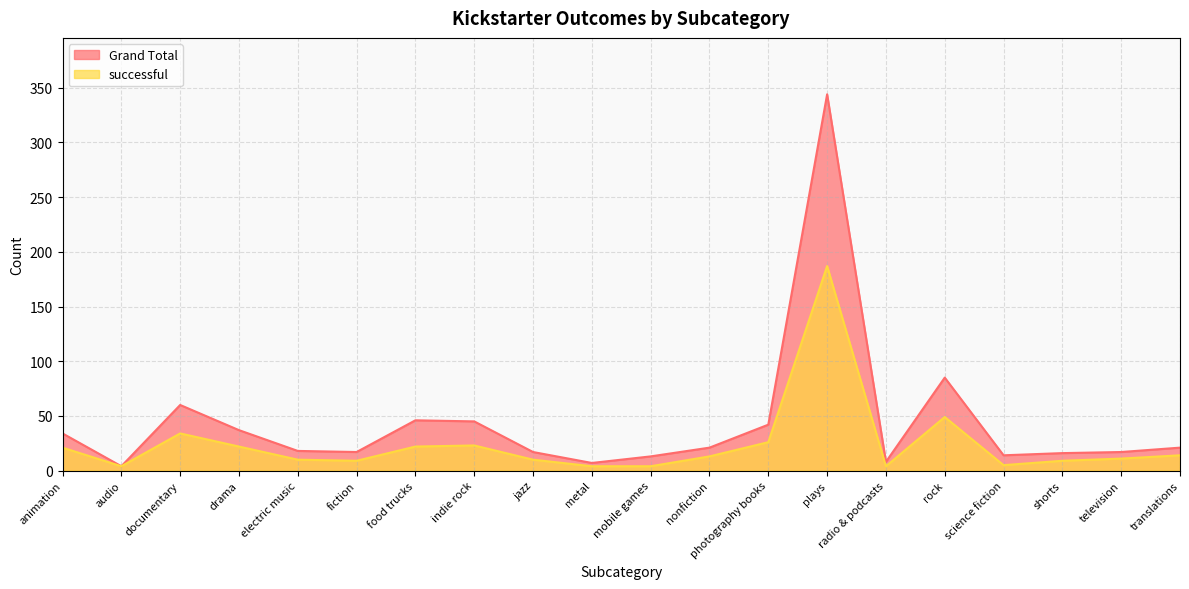

What is the highest value of the Grand Total series?

344